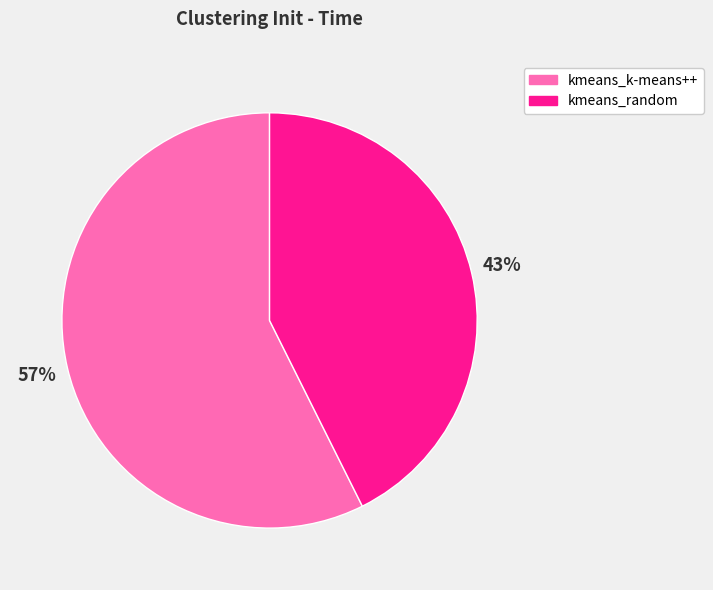

The kmeans_k-means++ slice represents 57% of the pie. True or false?

True